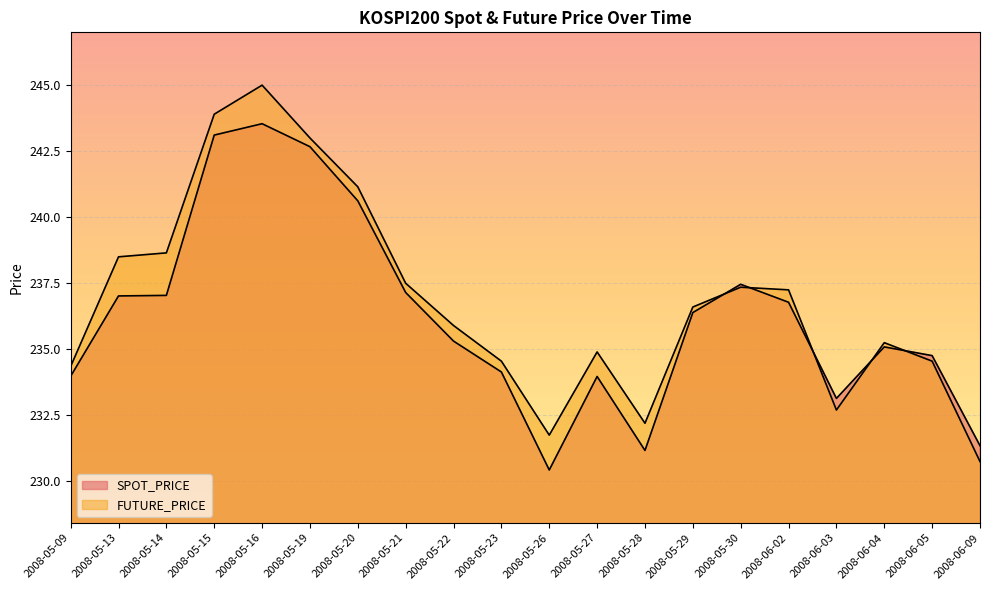

How many lines are shown in the chart?

2